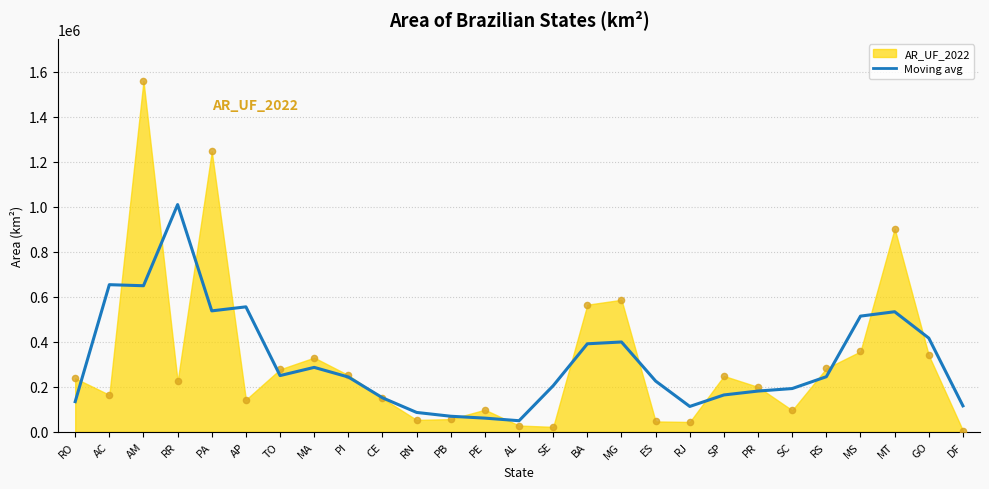

Approximately how many times larger is the value at BA compared to MT?

0.7